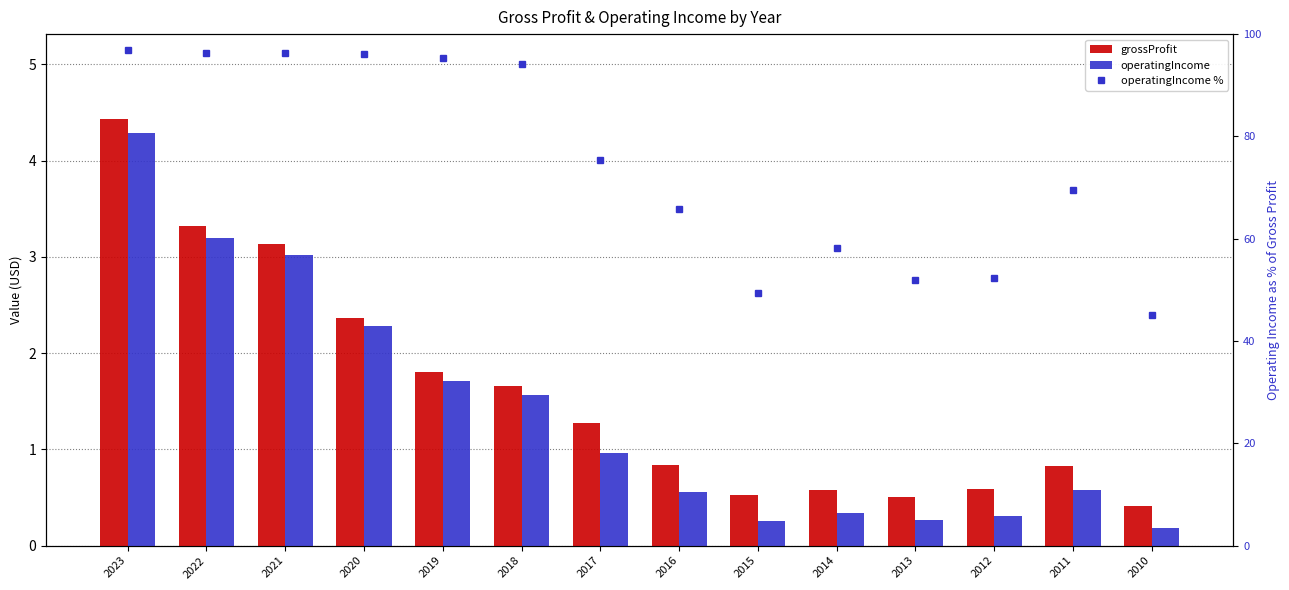

What is the sum of the operatingIncome values at 2023 and 2019?

6.0